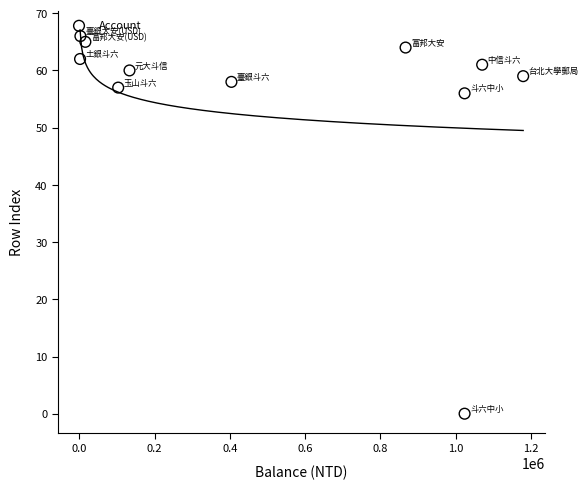

What is the average Y value?

55